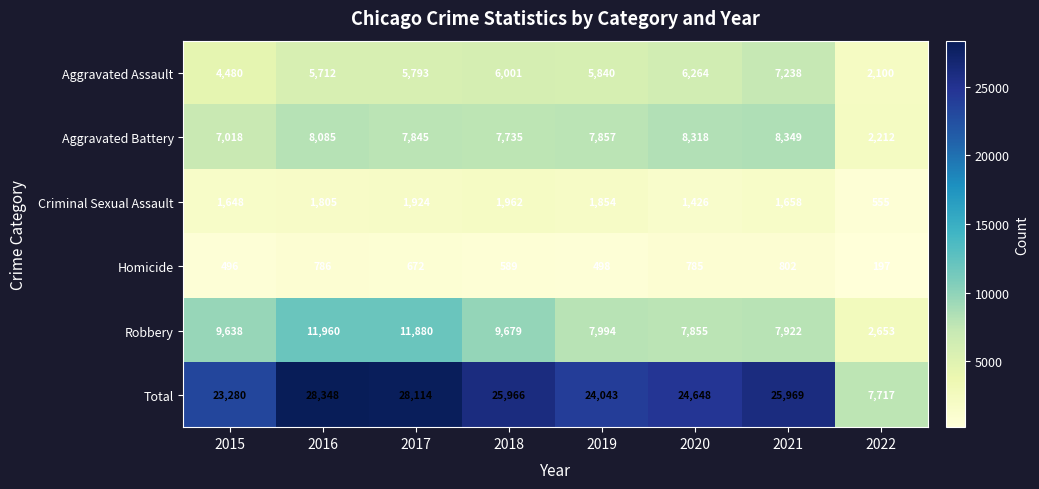

The Total series shows 25966 at 2018. True or false?

True